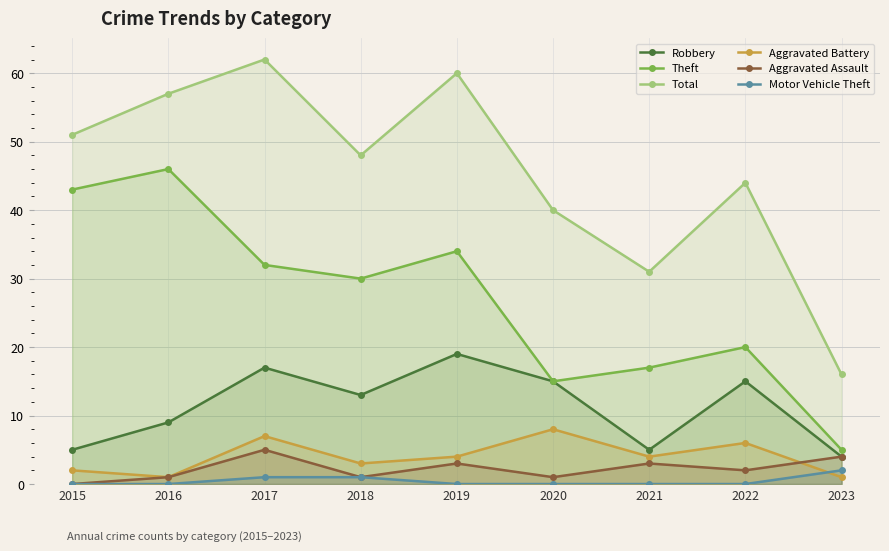

At which label does Aggravated Assault first exceed 2?

2017